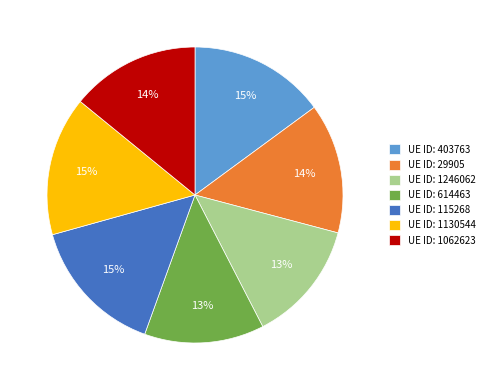

To the nearest percent, what percentage of the pie is UE ID: 115268?

15%